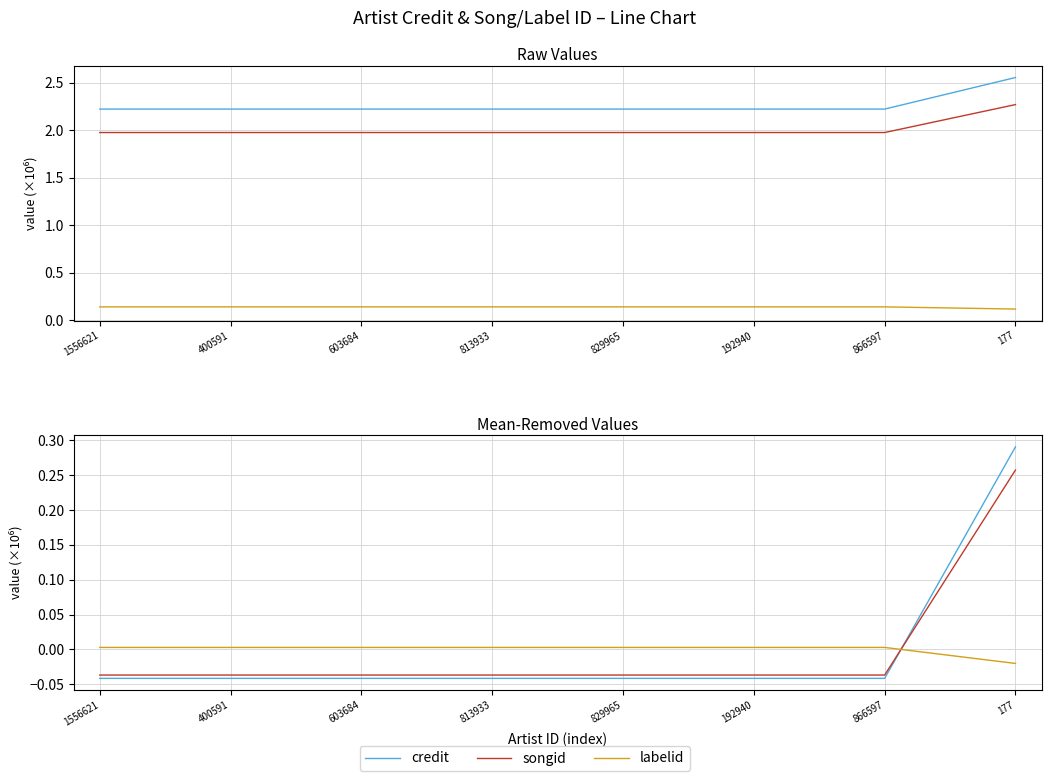

Which series changed the most between 813933 and 829965?

credit